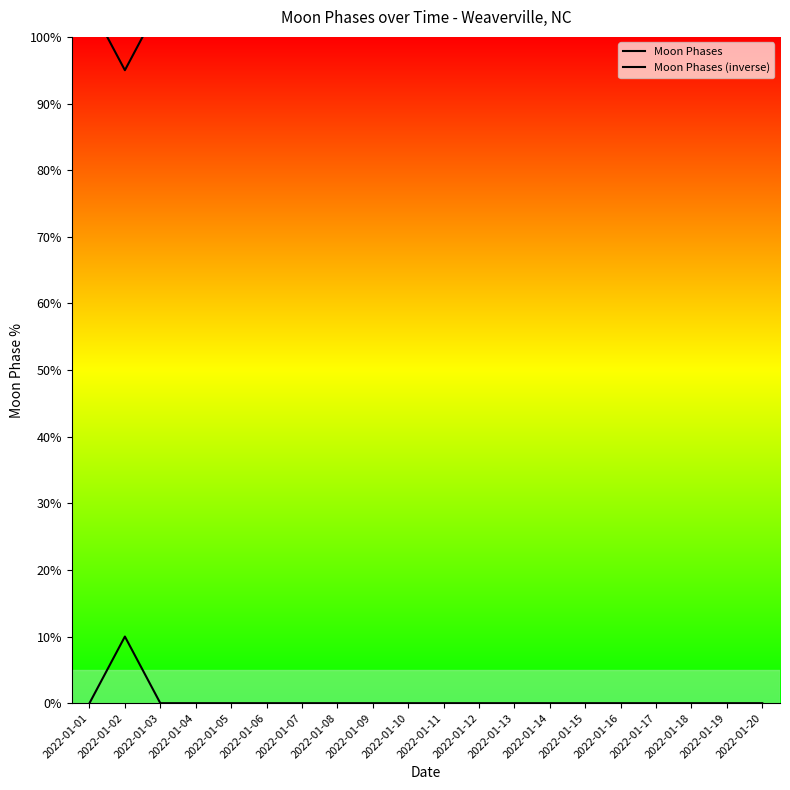

Where is Moon Phases (inverse) nearest to the value 100?

2022-01-01